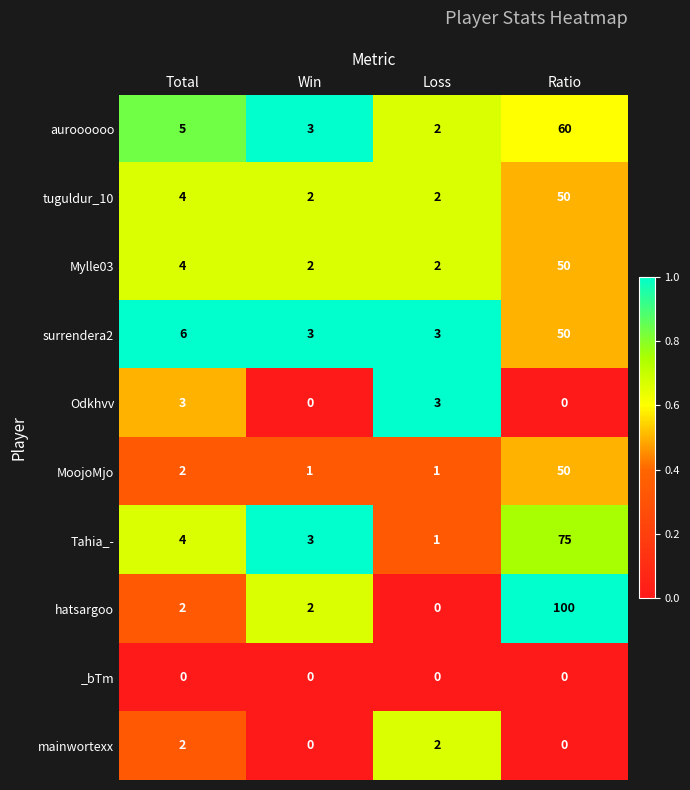

The Tahia_- series shows 3 at Win. True or false?

True